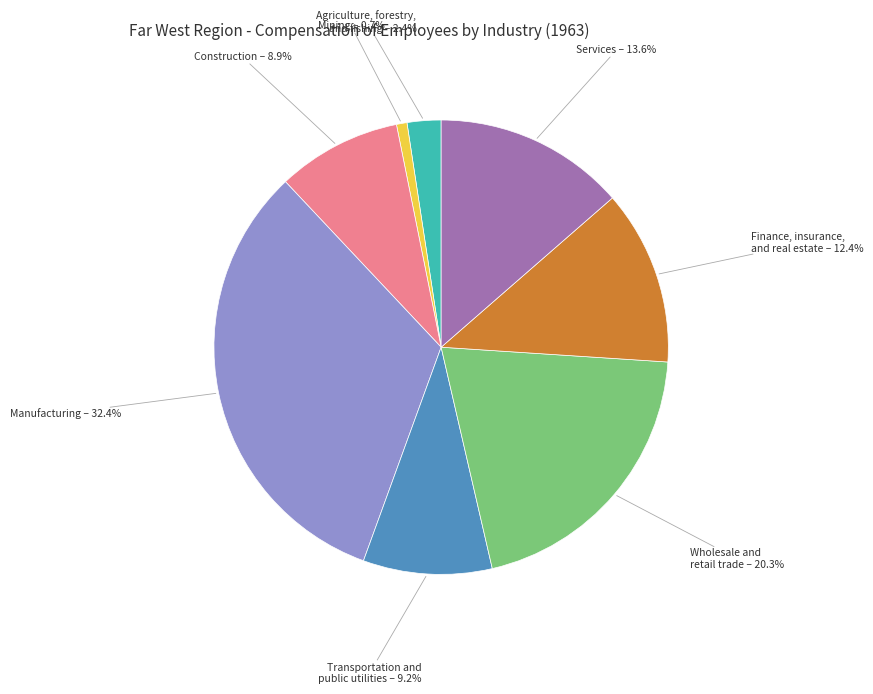

Is there any slice that represents more than half of the pie?

No